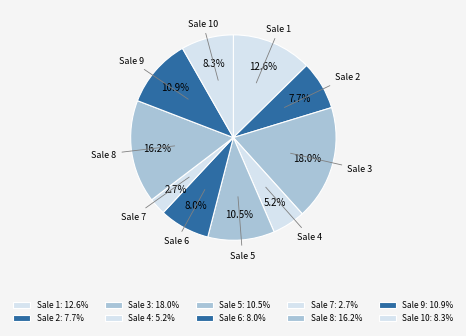

How many slices are in this pie chart?

10